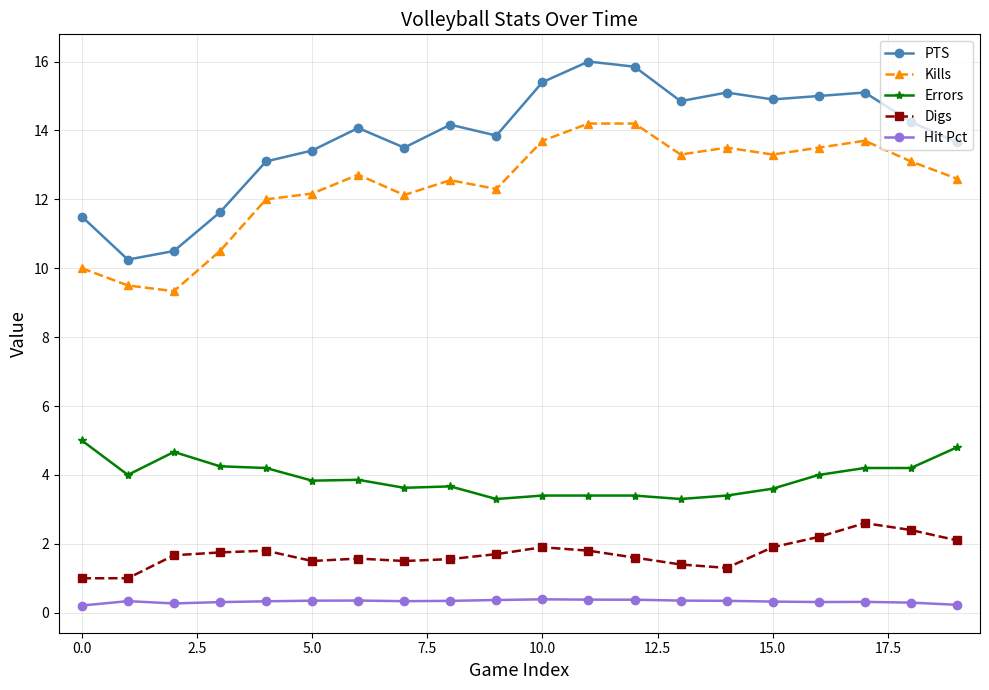

What are all the series names shown in the legend?

PTS, Kills, Errors, Digs, Hit Pct